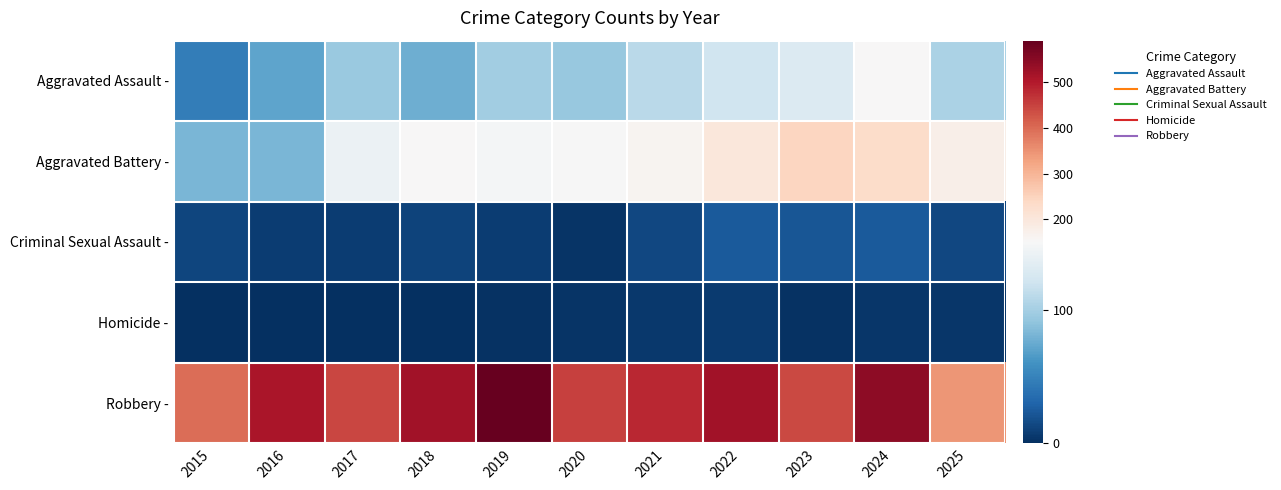

At how many categories does at least one series exceed 189?

11